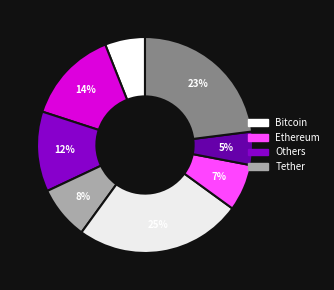

Count the number of slices in the pie.

8